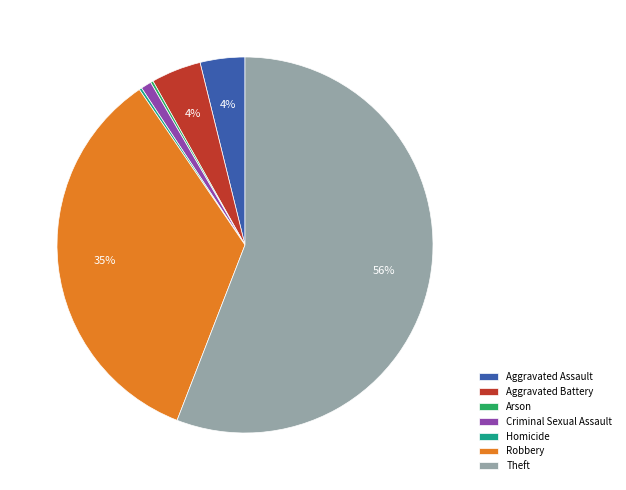

To the nearest percent, what portion does Aggravated Assault represent?

4%